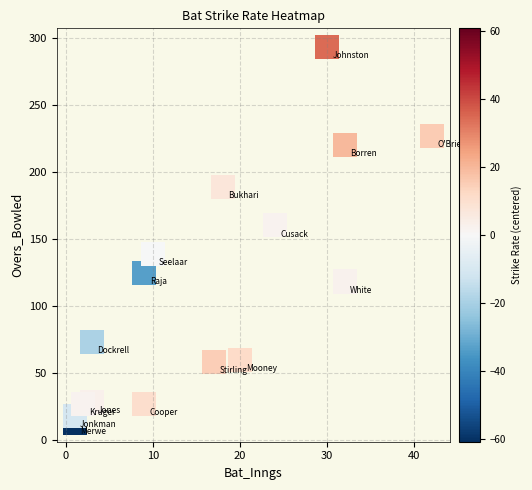

What Y value in the scatter plot is closest to 153?

160.3